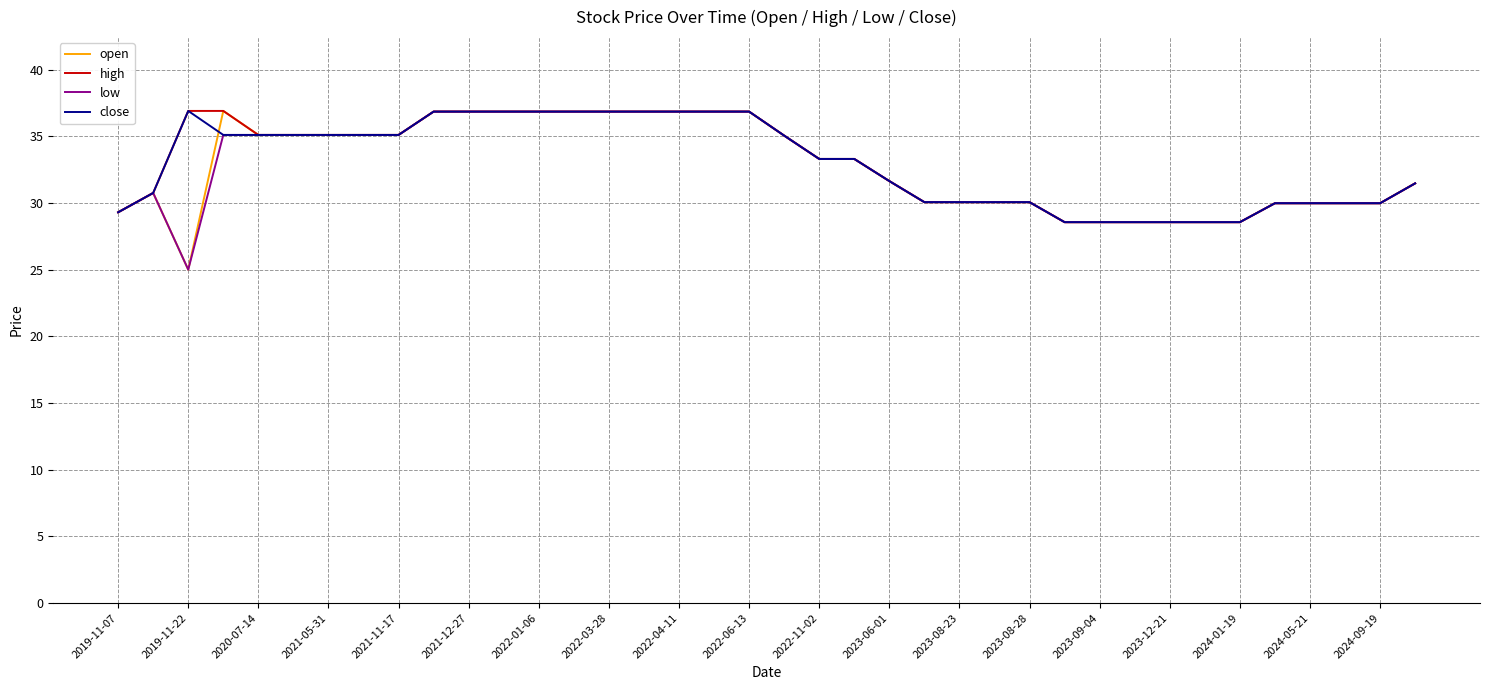

What is the greatest value displayed?

36.9